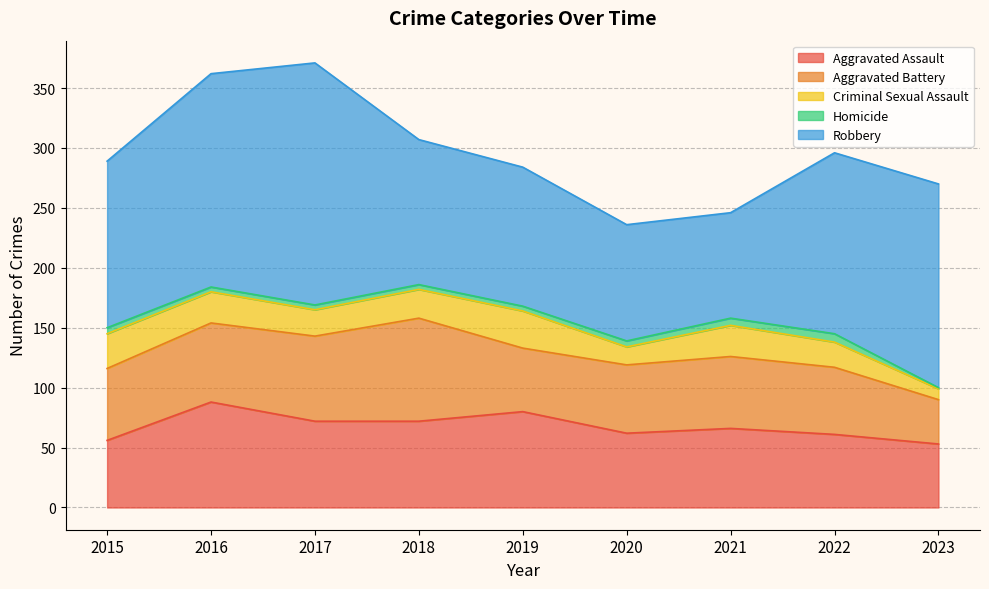

Which category has the highest value in the Homicide series?

2022